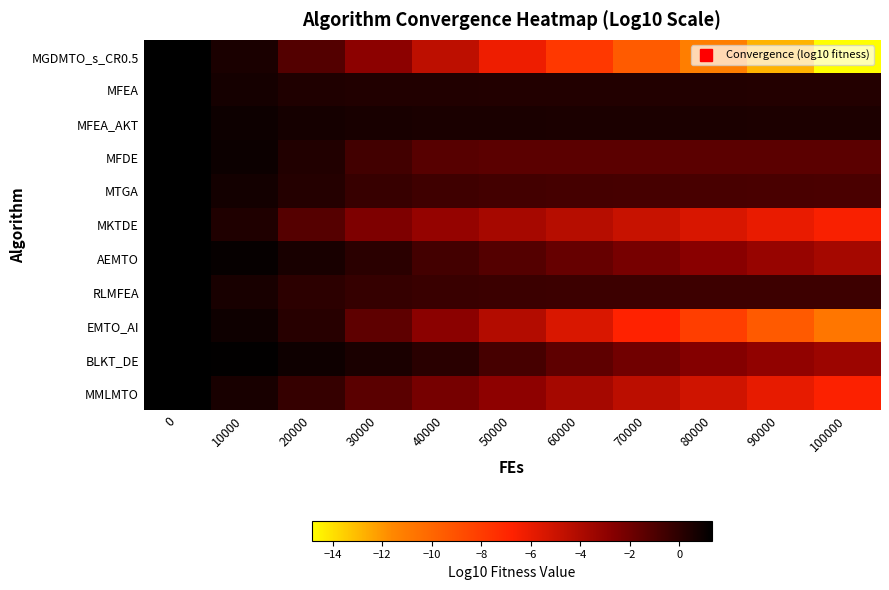

Which label corresponds to the smallest value in the chart?

100000